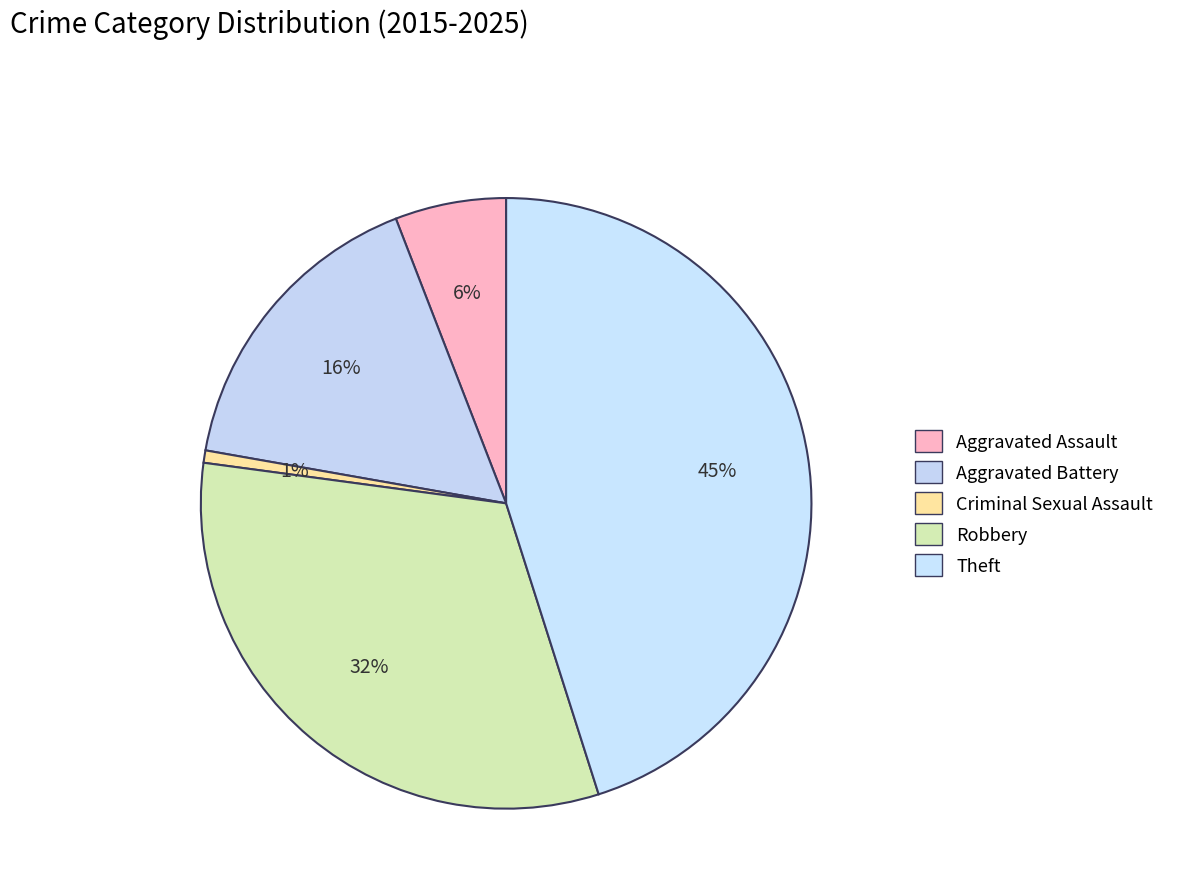

Rank the categories by value from highest to lowest.

Theft, Robbery, Aggravated Battery, Aggravated Assault, Criminal Sexual Assault